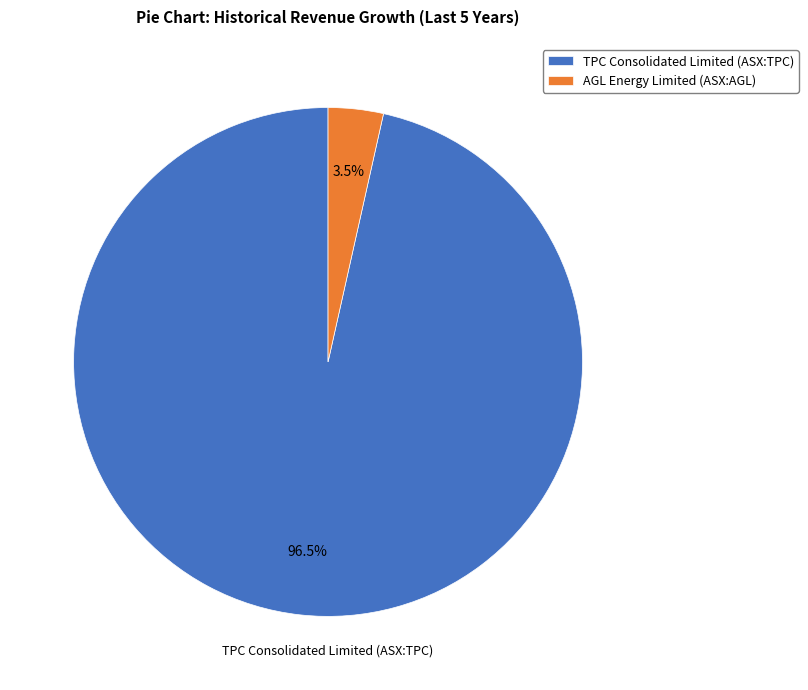

What is the largest slice in the pie chart?

TPC Consolidated Limited (ASX:TPC)